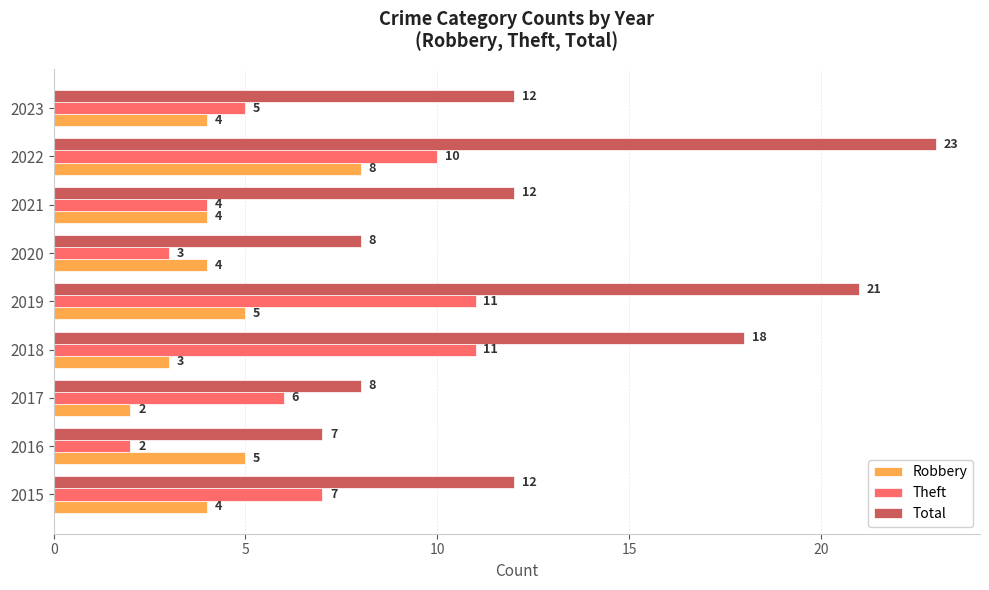

At how many categories does at least one series exceed 16?

3